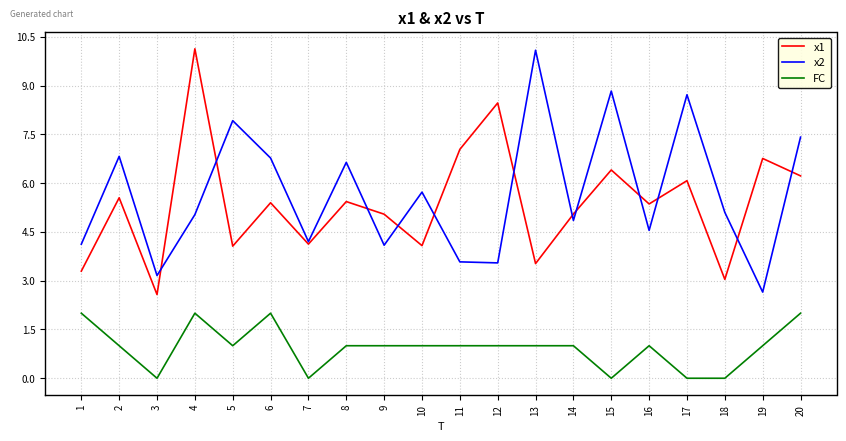

Which series has the largest range (max minus min)?

x1